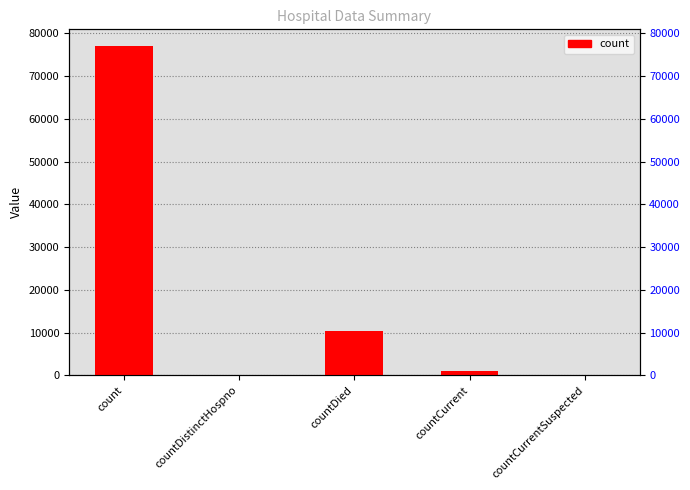

Where does the data first go above 1121?

count